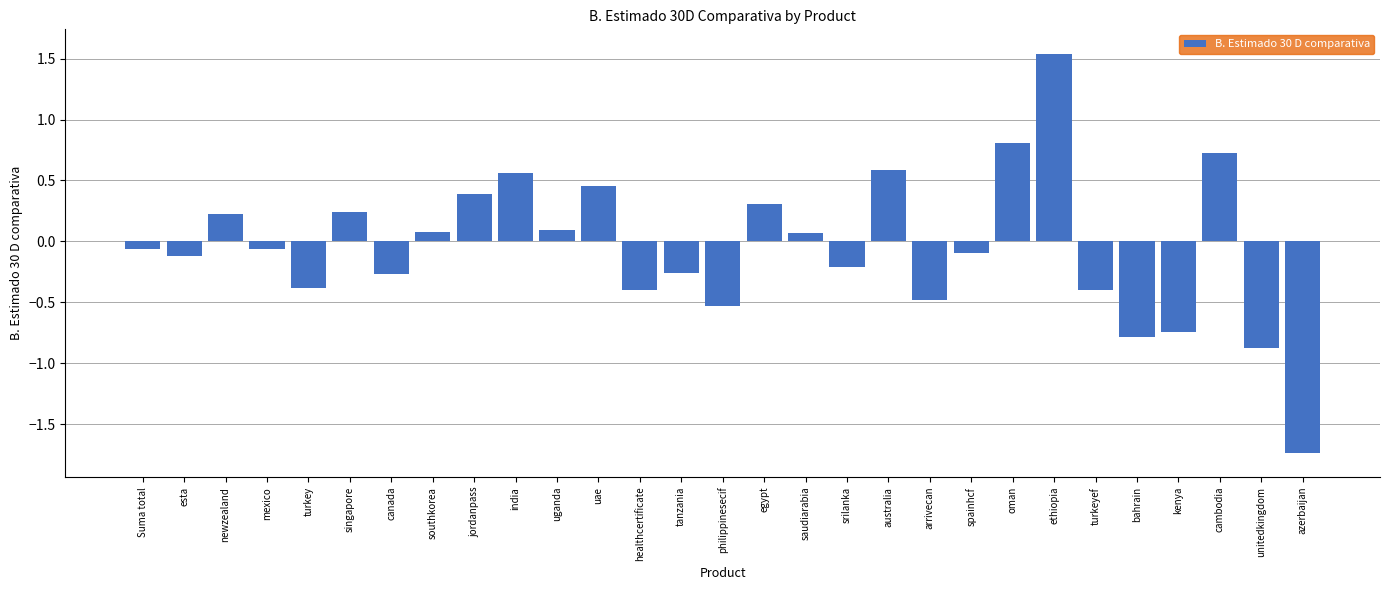

What is the difference between the maximum and second lowest values?

2.4